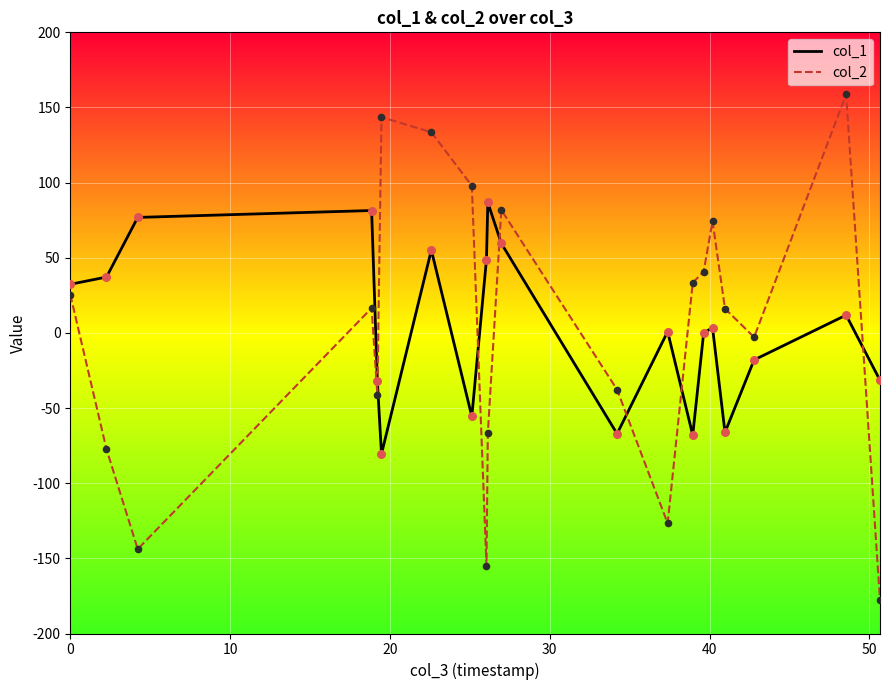

After their last crossing, which series has the higher values: col_2 or col_1?

col_1